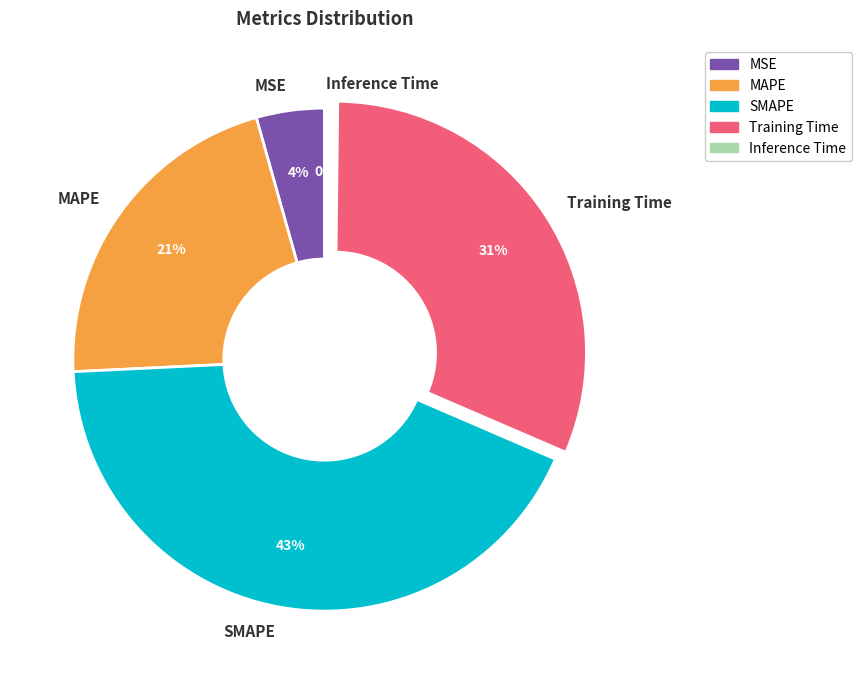

Does MSE represent more than half of the total?

No